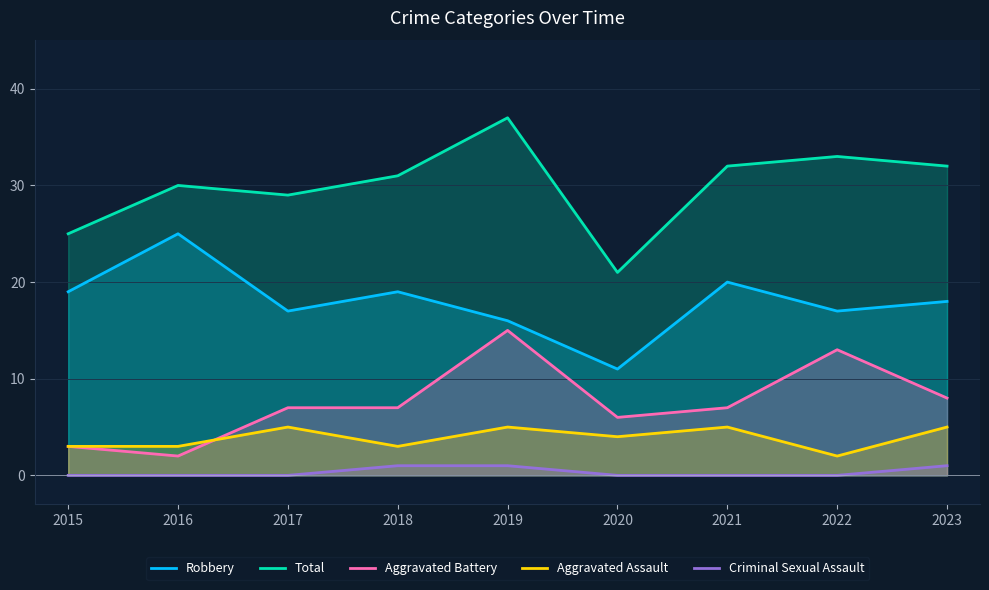

Reading left to right, list all the values displayed in this chart.

Robbery: 2015=19	2016=25	2017=17	2018=19	2019=16	2020=11	2021=20	2022=17	2023=18
Total: 2015=25	2016=30	2017=29	2018=31	2019=37	2020=21	2021=32	2022=33	2023=32
Aggravated Battery: 2015=3	2016=2	2017=7	2018=7	2019=15	2020=6	2021=7	2022=13	2023=8
Aggravated Assault: 2015=3	2016=3	2017=5	2018=3	2019=5	2020=4	2021=5	2022=2	2023=5
Criminal Sexual Assault: 2015=0	2016=0	2017=0	2018=1	2019=1	2020=0	2021=0	2022=0	2023=1